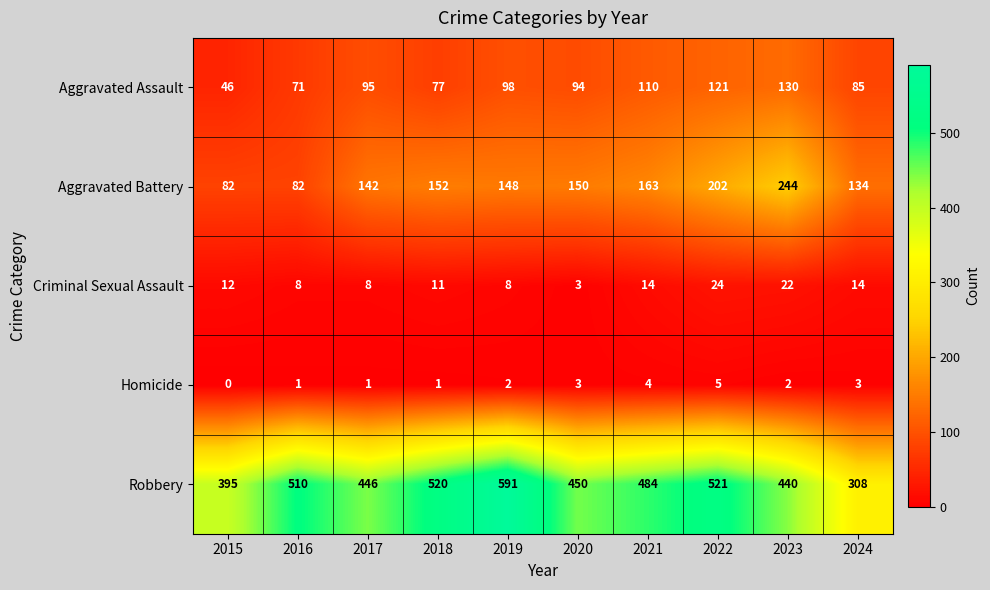

What is the greatest value displayed?

591